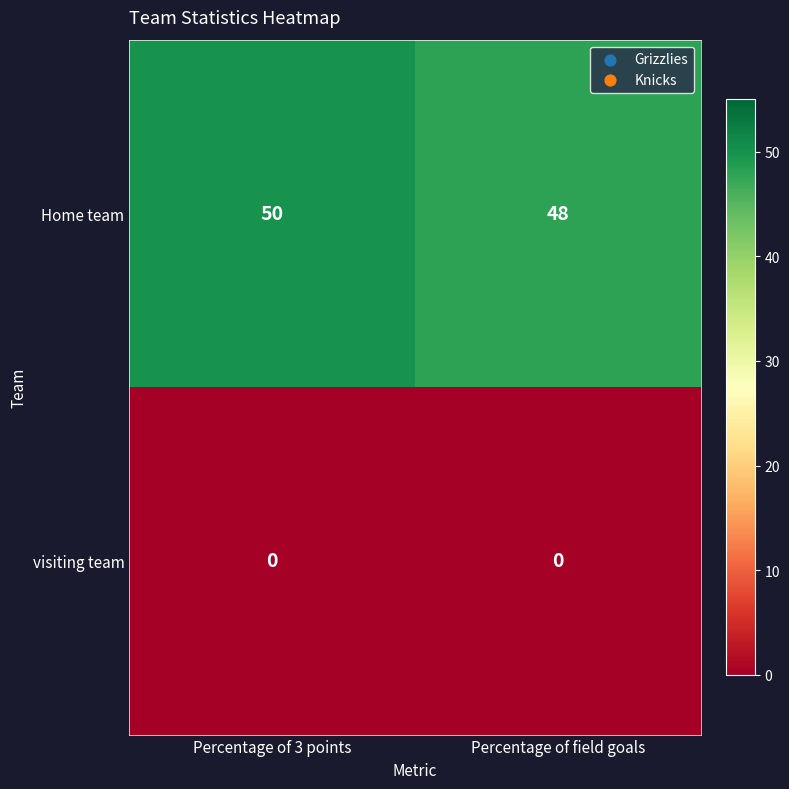

List the series in order of their peak value, lowest first.

visiting team, Home team